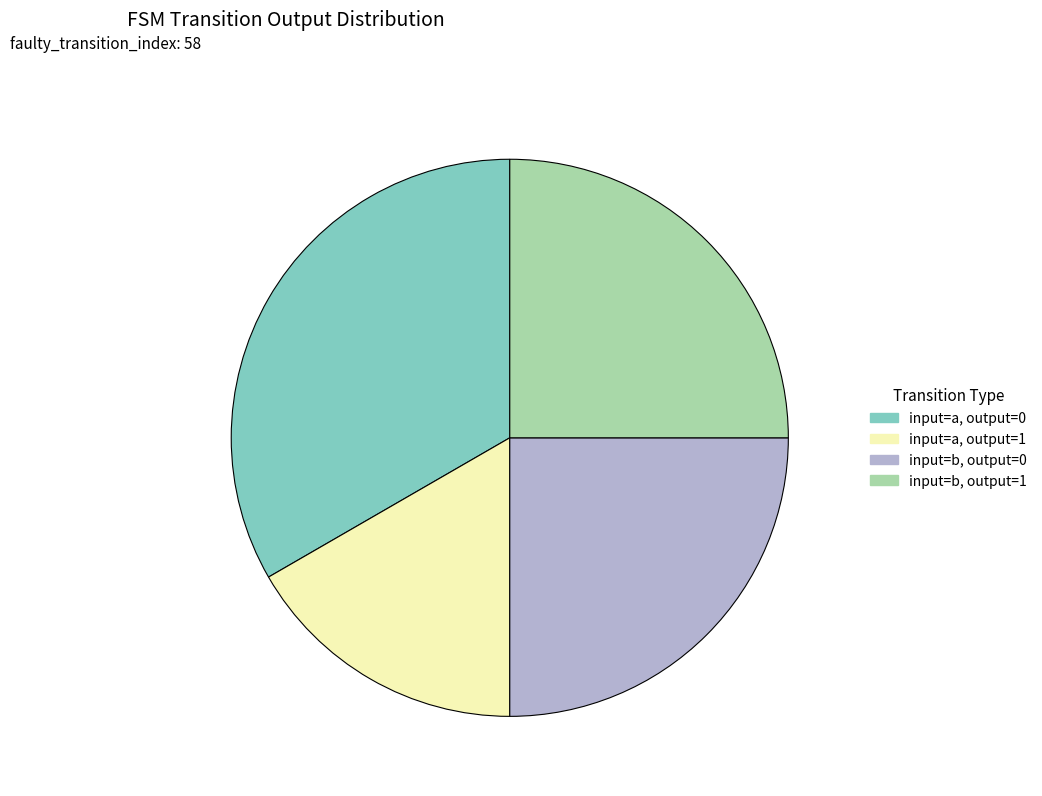

Do input=a, output=0 and input=b, output=0 together represent more than half of the pie?

Yes